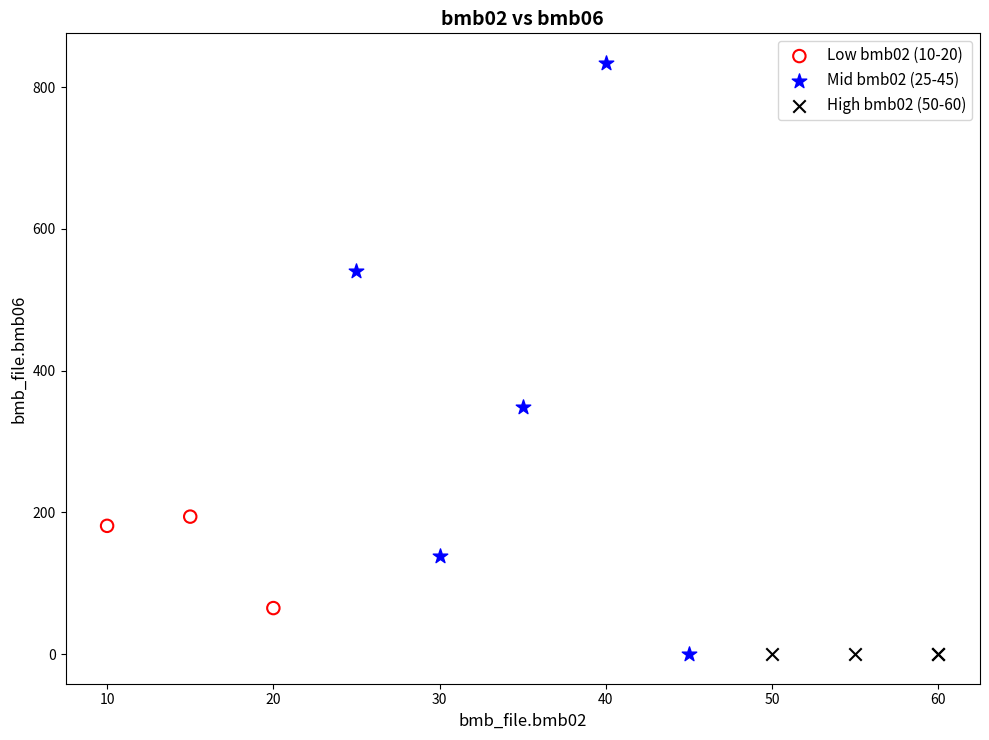

Which series has the widest spread of Y values?

Mid bmb02 (25-45)